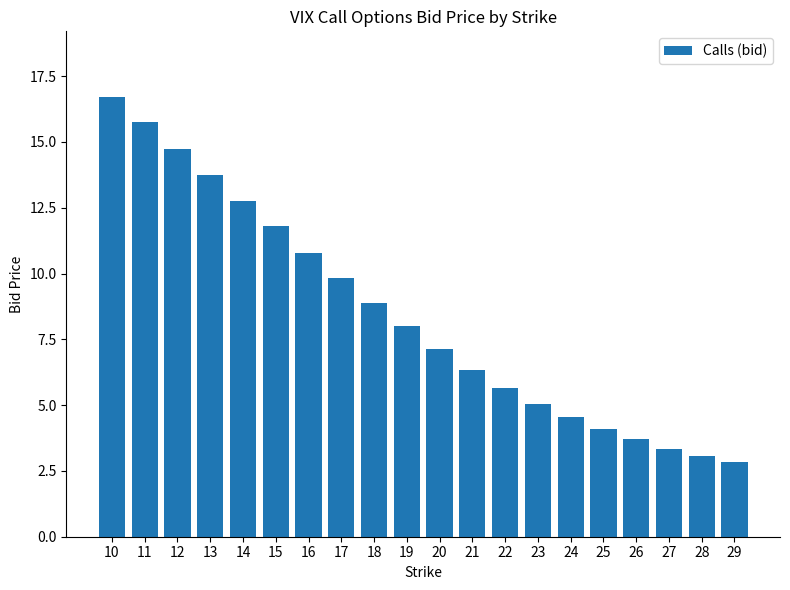

Are the bars horizontal?

No